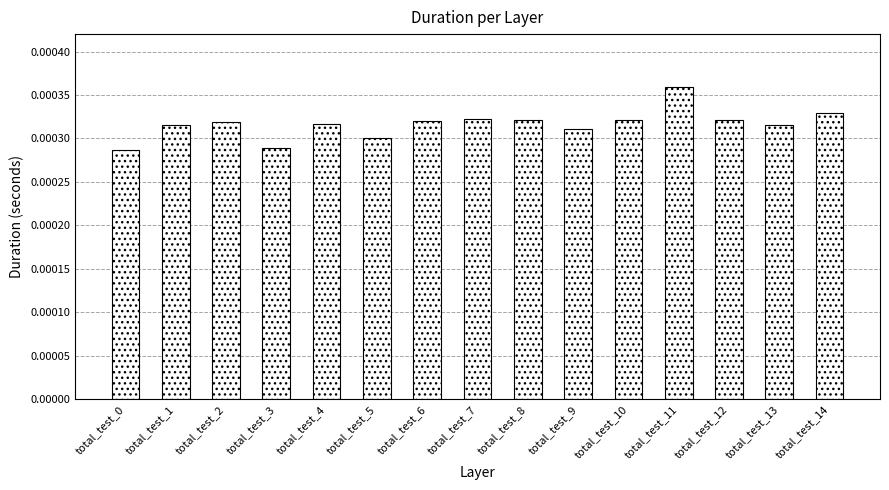

Count the values in the range 0 to 1.

15